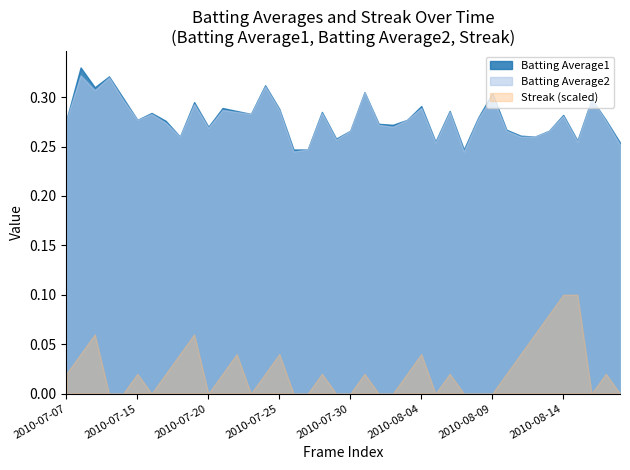

True or false: Batting Average1 and Batting Average2 intersect in this chart.

False